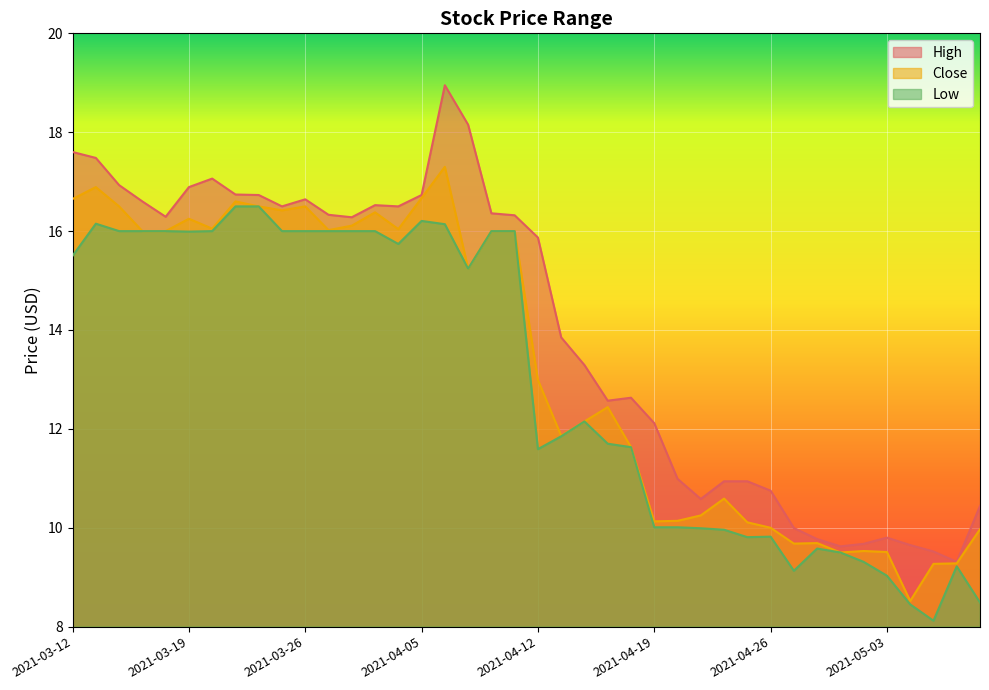

At which label does High first exceed 16?

2021-03-12